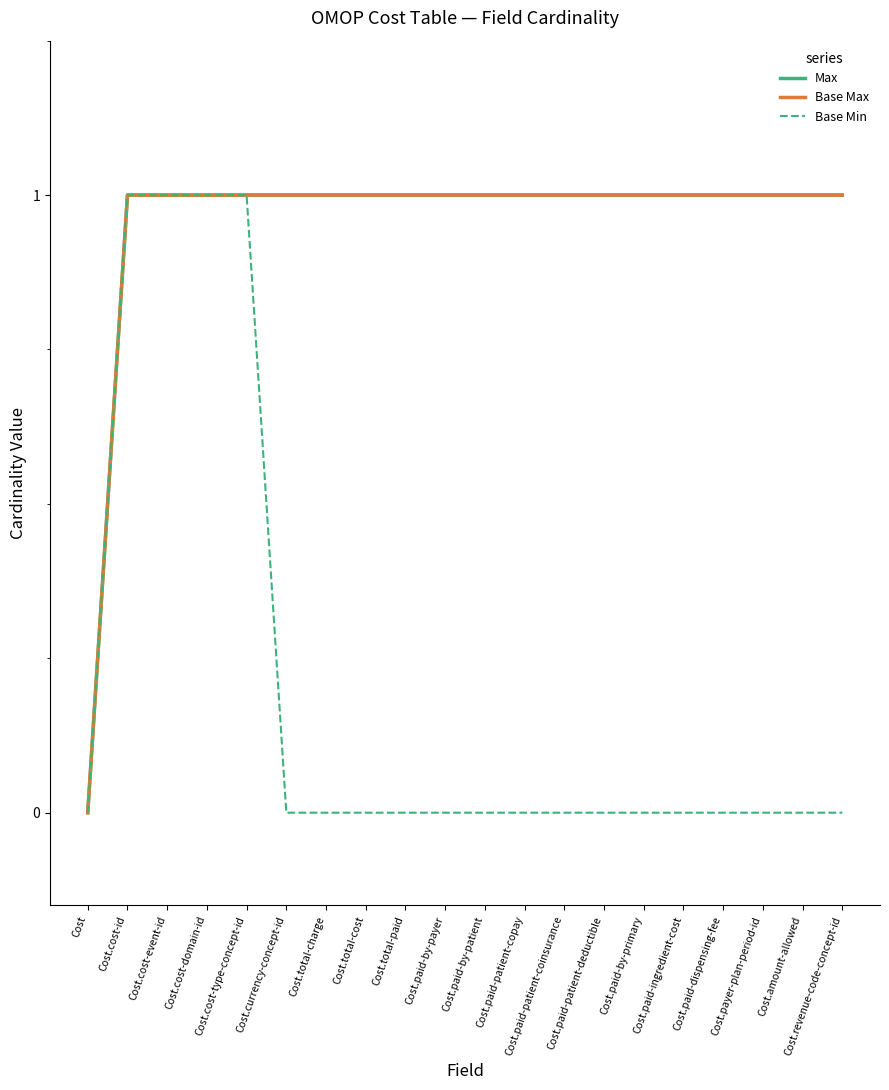

What is the total value across all series at Cost.cost-domain-id?

3